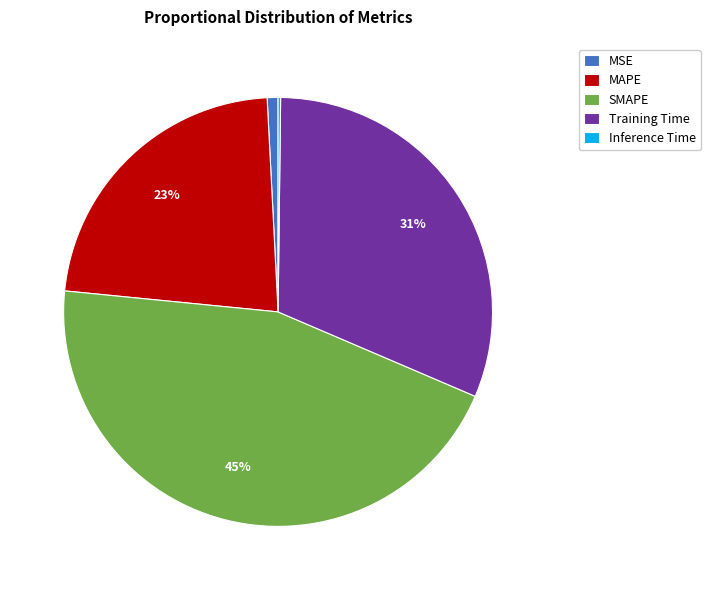

Is the sum of MSE and SMAPE greater than half?

No